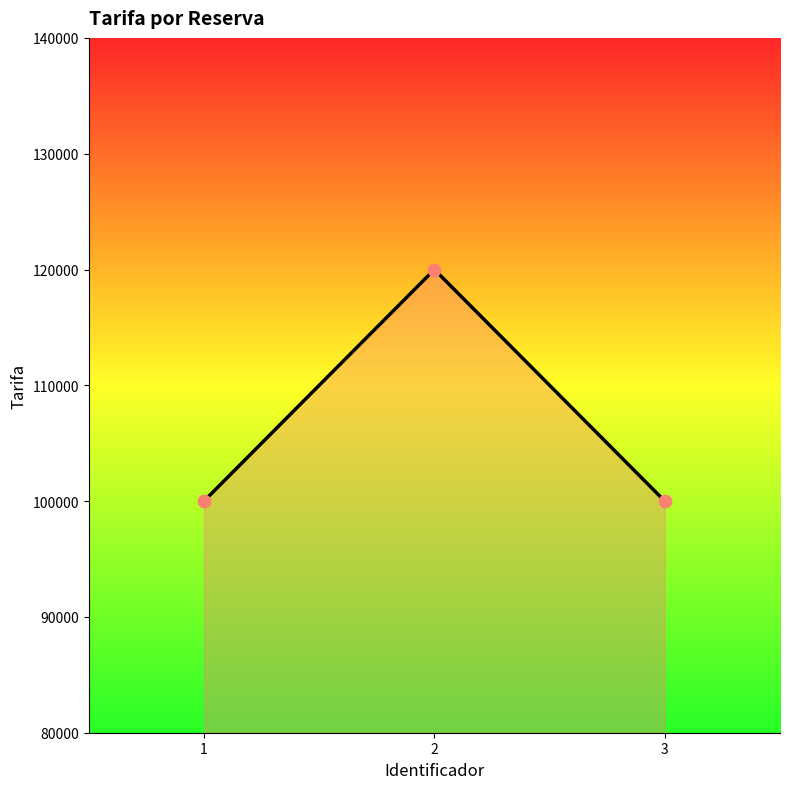

What is the change in value from 2 to 3?

-20000